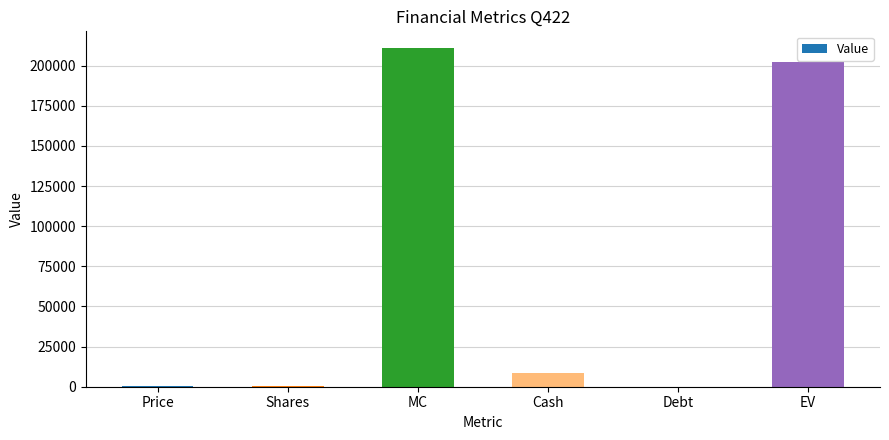

Between Price and MC, which is larger?

MC